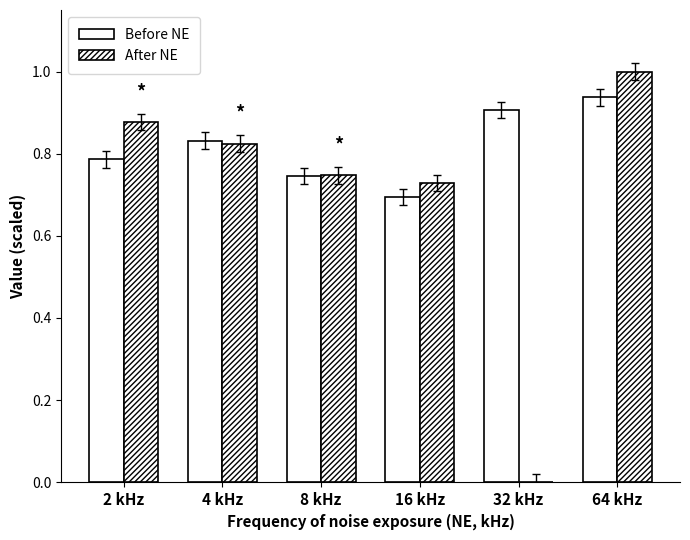

How many groups of bars are there?

6